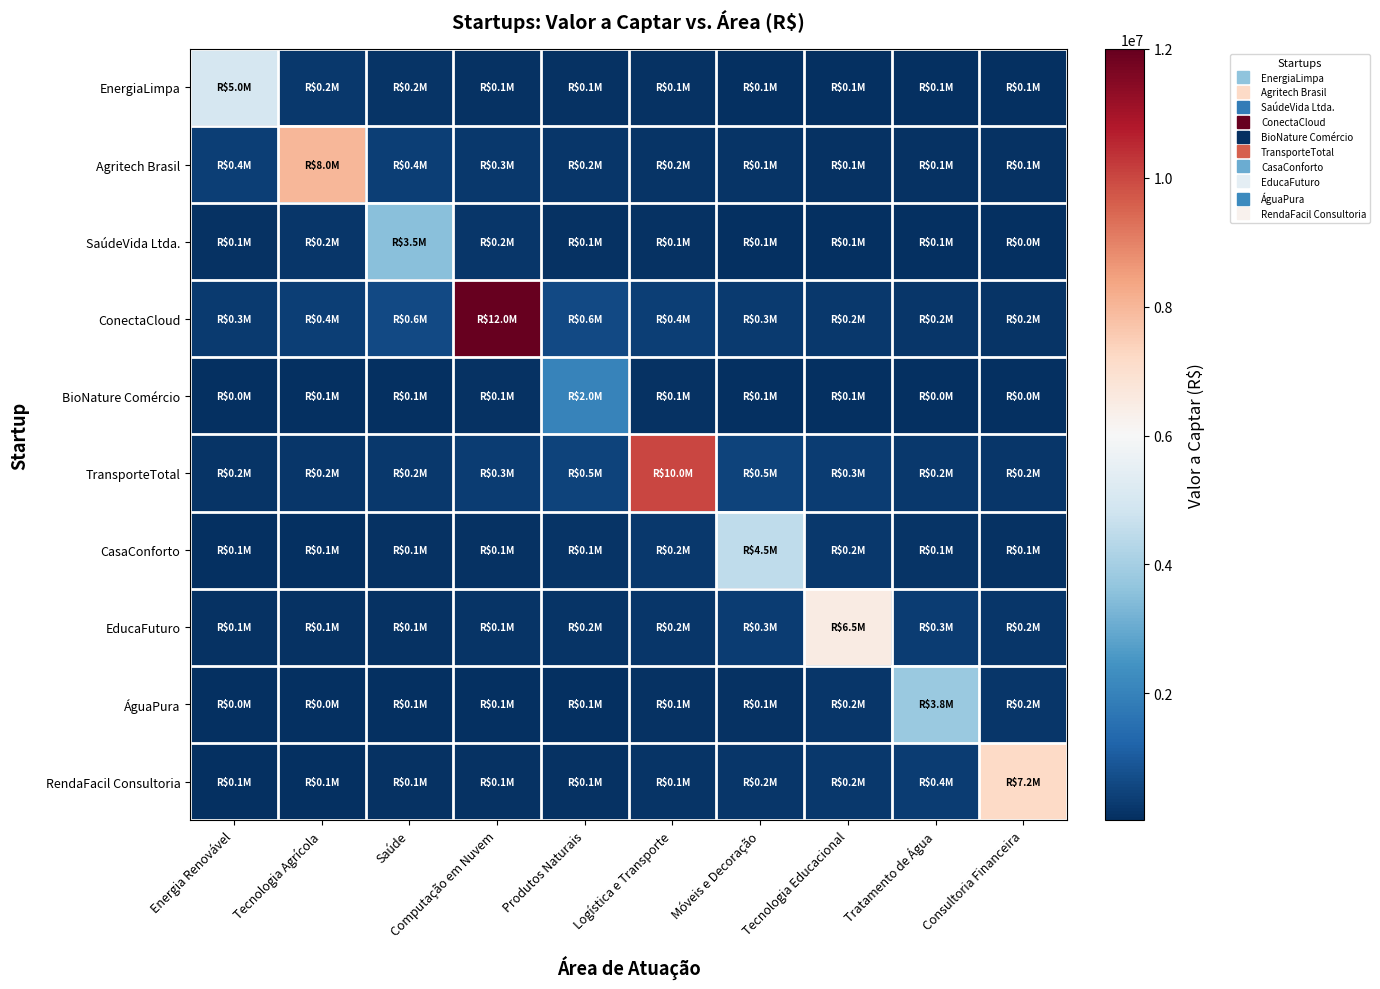

Reading left to right, what are all the values shown in this chart?

EnergiaLimpa: Energia Renovável=5000000.0	Tecnologia Agrícola=250000.0	Saúde=166666.7	Computação em Nuvem=125000.0	Produtos Naturais=100000.0	Logística e Transporte=83333.3	Móveis e Decoração=71428.6	Tecnologia Educacional=62500.0	Tratamento de Água=55555.6	Consultoria Financeira=50000.0
Agritech Brasil: Energia Renovável=400000.0	Tecnologia Agrícola=8000000.0	Saúde=400000.0	Computação em Nuvem=266666.7	Produtos Naturais=200000.0	Logística e Transporte=160000.0	Móveis e Decoração=133333.3	Tecnologia Educacional=114285.7	Tratamento de Água=100000.0	Consultoria Financeira=88888.9
SaúdeVida Ltda.: Energia Renovável=116666.7	Tecnologia Agrícola=175000.0	Saúde=3500000.0	Computação em Nuvem=175000.0	Produtos Naturais=116666.7	Logística e Transporte=87500.0	Móveis e Decoração=70000.0	Tecnologia Educacional=58333.3	Tratamento de Água=50000.0	Consultoria Financeira=43750.0
ConectaCloud: Energia Renovável=300000.0	Tecnologia Agrícola=400000.0	Saúde=600000.0	Computação em Nuvem=12000000.0	Produtos Naturais=600000.0	Logística e Transporte=400000.0	Móveis e Decoração=300000.0	Tecnologia Educacional=240000.0	Tratamento de Água=200000.0	Consultoria Financeira=171428.6
BioNature Comércio: Energia Renovável=40000.0	Tecnologia Agrícola=50000.0	Saúde=66666.7	Computação em Nuvem=100000.0	Produtos Naturais=2000000.0	Logística e Transporte=100000.0	Móveis e Decoração=66666.7	Tecnologia Educacional=50000.0	Tratamento de Água=40000.0	Consultoria Financeira=33333.3
TransporteTotal: Energia Renovável=166666.7	Tecnologia Agrícola=200000.0	Saúde=250000.0	Computação em Nuvem=333333.3	Produtos Naturais=500000.0	Logística e Transporte=10000000.0	Móveis e Decoração=500000.0	Tecnologia Educacional=333333.3	Tratamento de Água=250000.0	Consultoria Financeira=200000.0
CasaConforto: Energia Renovável=64285.7	Tecnologia Agrícola=75000.0	Saúde=90000.0	Computação em Nuvem=112500.0	Produtos Naturais=150000.0	Logística e Transporte=225000.0	Móveis e Decoração=4500000.0	Tecnologia Educacional=225000.0	Tratamento de Água=150000.0	Consultoria Financeira=112500.0
EducaFuturo: Energia Renovável=81250.0	Tecnologia Agrícola=92857.1	Saúde=108333.3	Computação em Nuvem=130000.0	Produtos Naturais=162500.0	Logística e Transporte=216666.7	Móveis e Decoração=325000.0	Tecnologia Educacional=6500000.0	Tratamento de Água=325000.0	Consultoria Financeira=216666.7
ÁguaPura: Energia Renovável=42222.2	Tecnologia Agrícola=47500.0	Saúde=54285.7	Computação em Nuvem=63333.3	Produtos Naturais=76000.0	Logística e Transporte=95000.0	Móveis e Decoração=126666.7	Tecnologia Educacional=190000.0	Tratamento de Água=3800000.0	Consultoria Financeira=190000.0
RendaFacil Consultoria: Energia Renovável=72000.0	Tecnologia Agrícola=80000.0	Saúde=90000.0	Computação em Nuvem=102857.1	Produtos Naturais=120000.0	Logística e Transporte=144000.0	Móveis e Decoração=180000.0	Tecnologia Educacional=240000.0	Tratamento de Água=360000.0	Consultoria Financeira=7200000.0